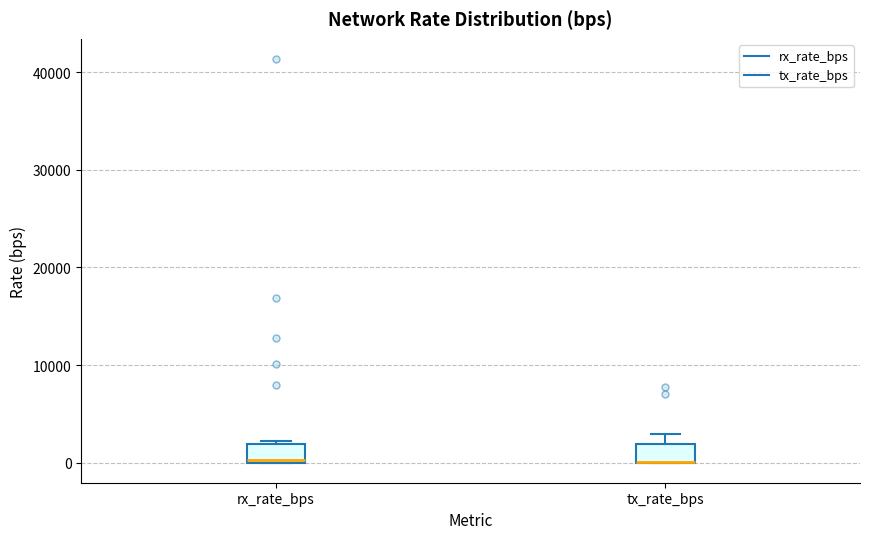

Reading left to right, read every box against the y-axis: the position of its median line, the range the box covers, and the ends of its whiskers. The values are not printed on the chart, so give them approximately, as read against the axis.

rx_rate_bps: median 0, box 0 to 2000, whiskers 0 to 2000 (just above the box's upper edge)
tx_rate_bps: median 0 (drawn on the box's lower edge), box 0 to 2000, whiskers 0 to 3000